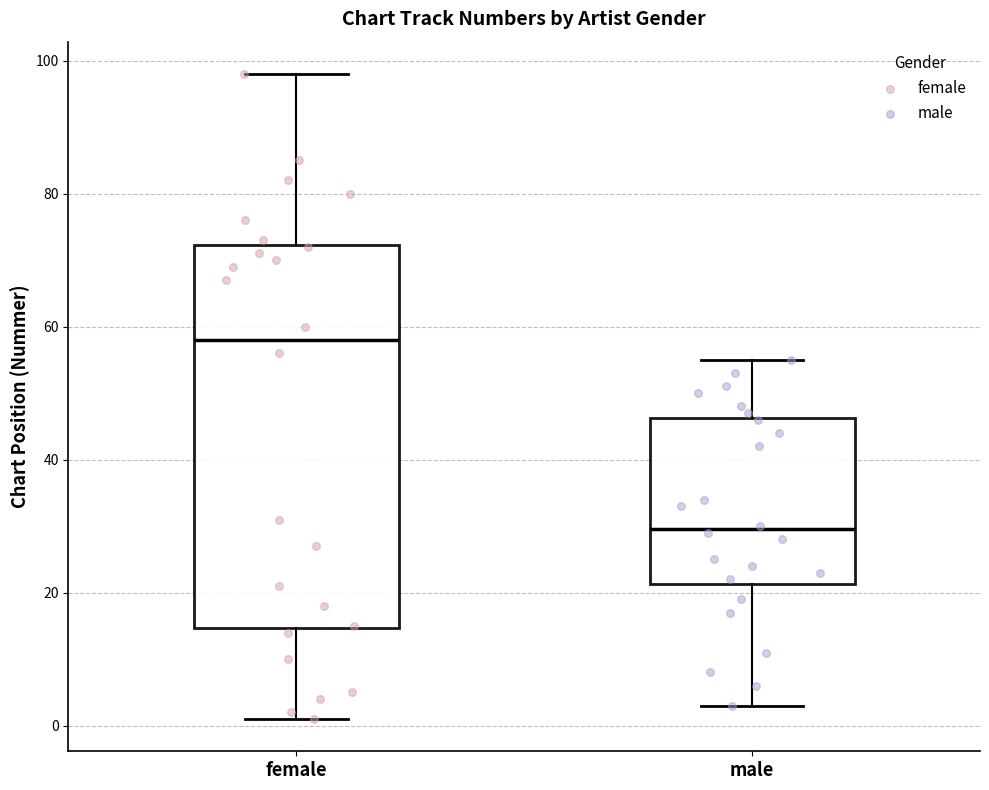

Comparing the boxes themselves (not the whiskers), which one is the tallest?

female